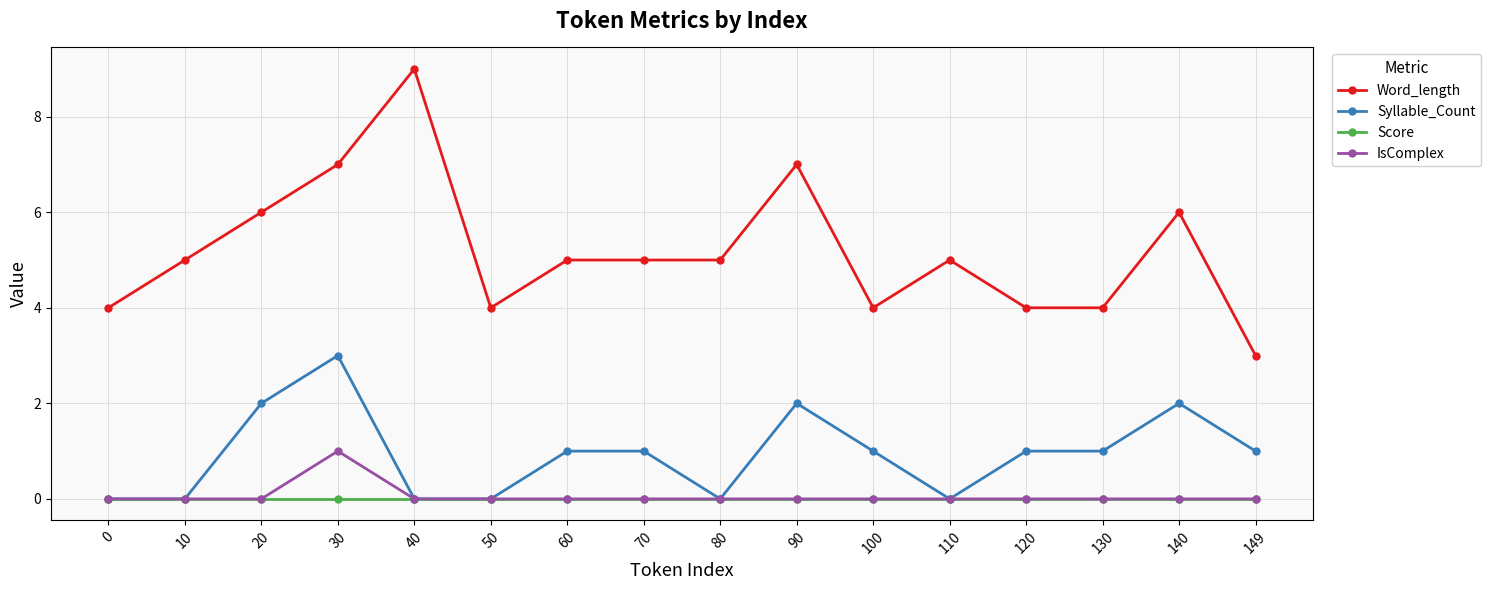

What is the difference between the highest and lowest values at 50?

4